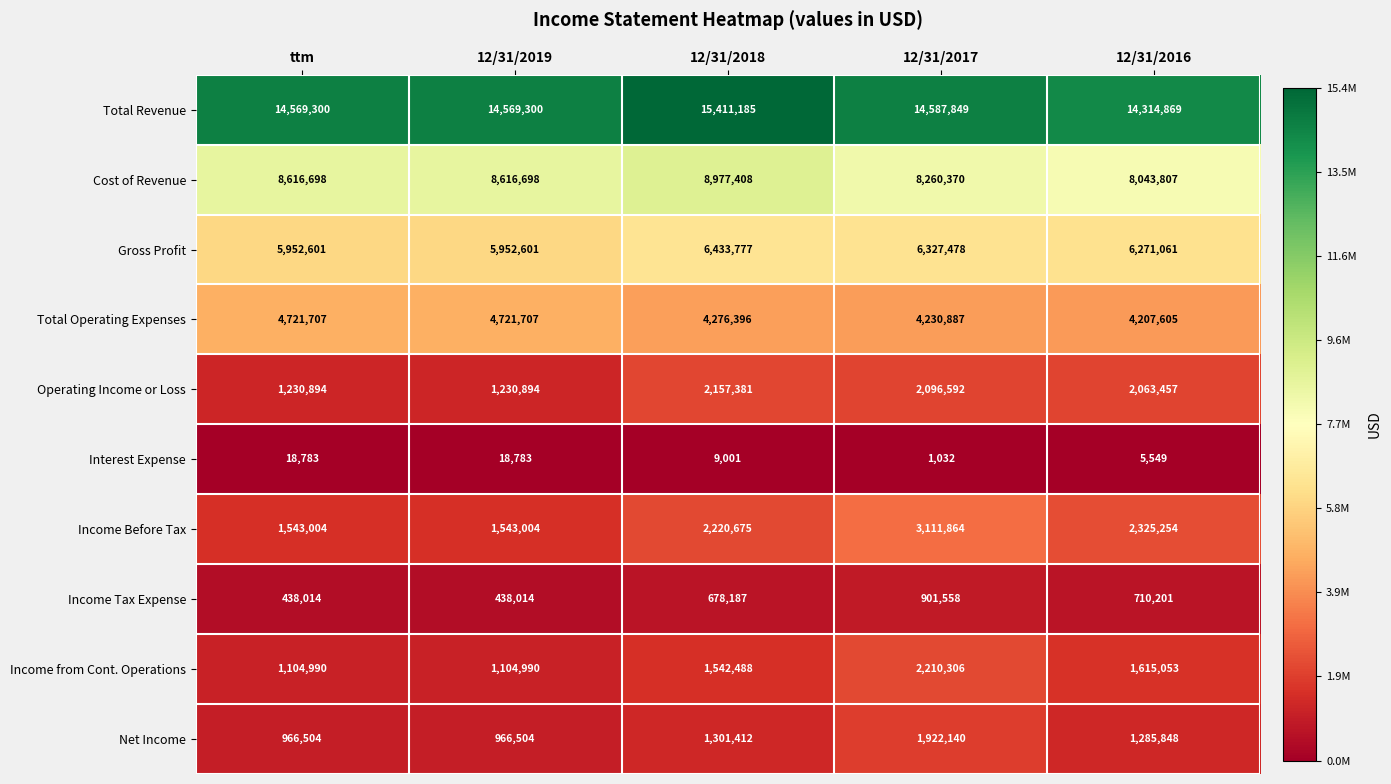

What is the difference between the highest and lowest values at 12/31/2019?

14550517